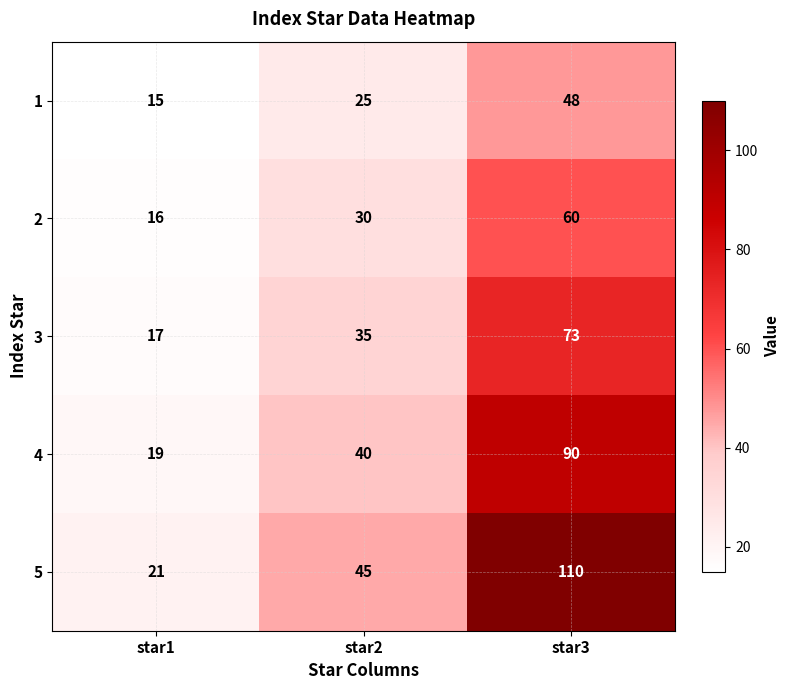

List the labels in order of 2 value, largest first.

star3, star2, star1